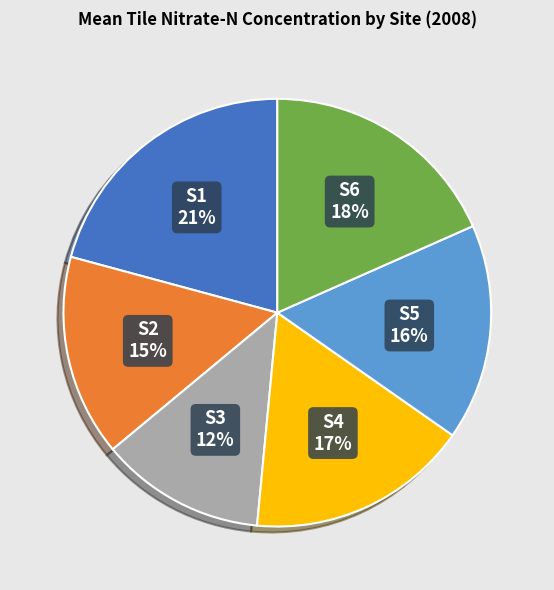

Is there any slice that represents more than half of the pie?

No